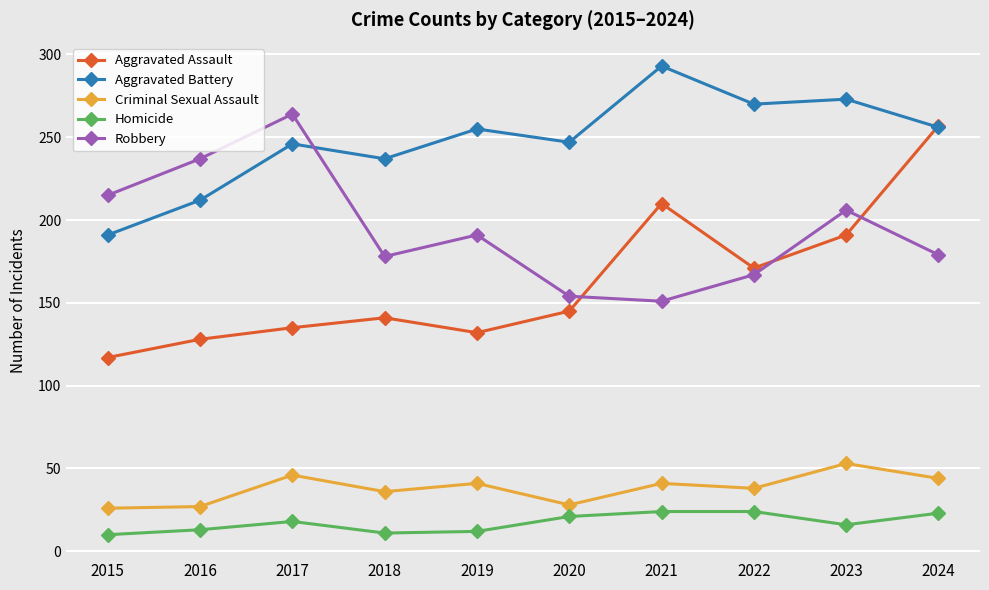

Which series has the largest total across all categories?

Aggravated Battery